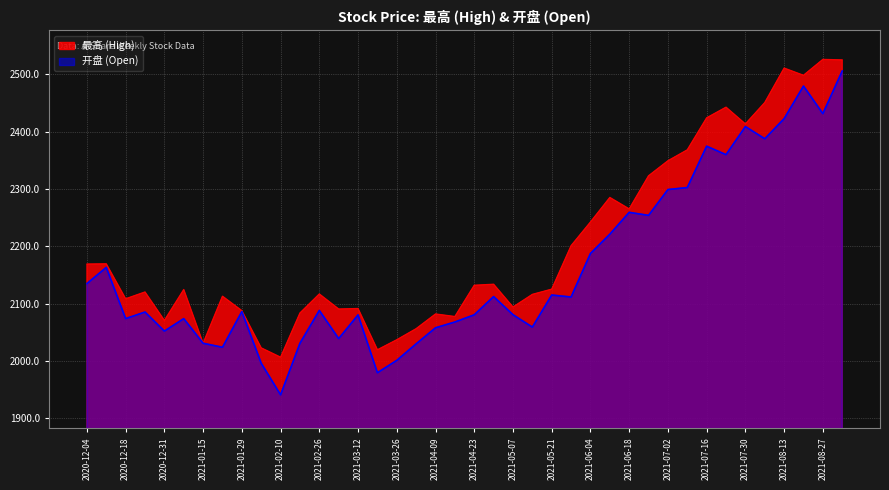

At which label is 开盘 closest to 2223?

2021-06-11